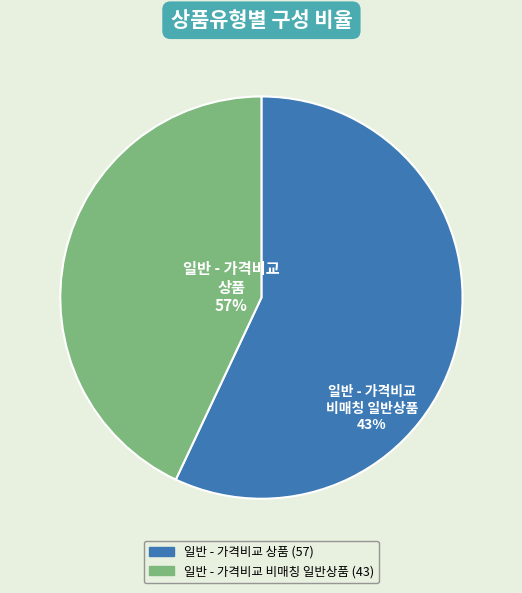

Which has a higher value, 일반 - 가격비교 상품 or 일반 - 가격비교 비매칭 일반상품?

일반 - 가격비교 상품